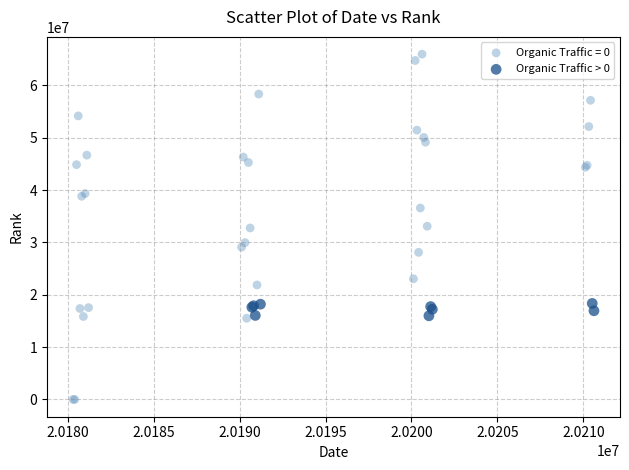

Which series reaches the minimum Y coordinate?

Organic Traffic = 0